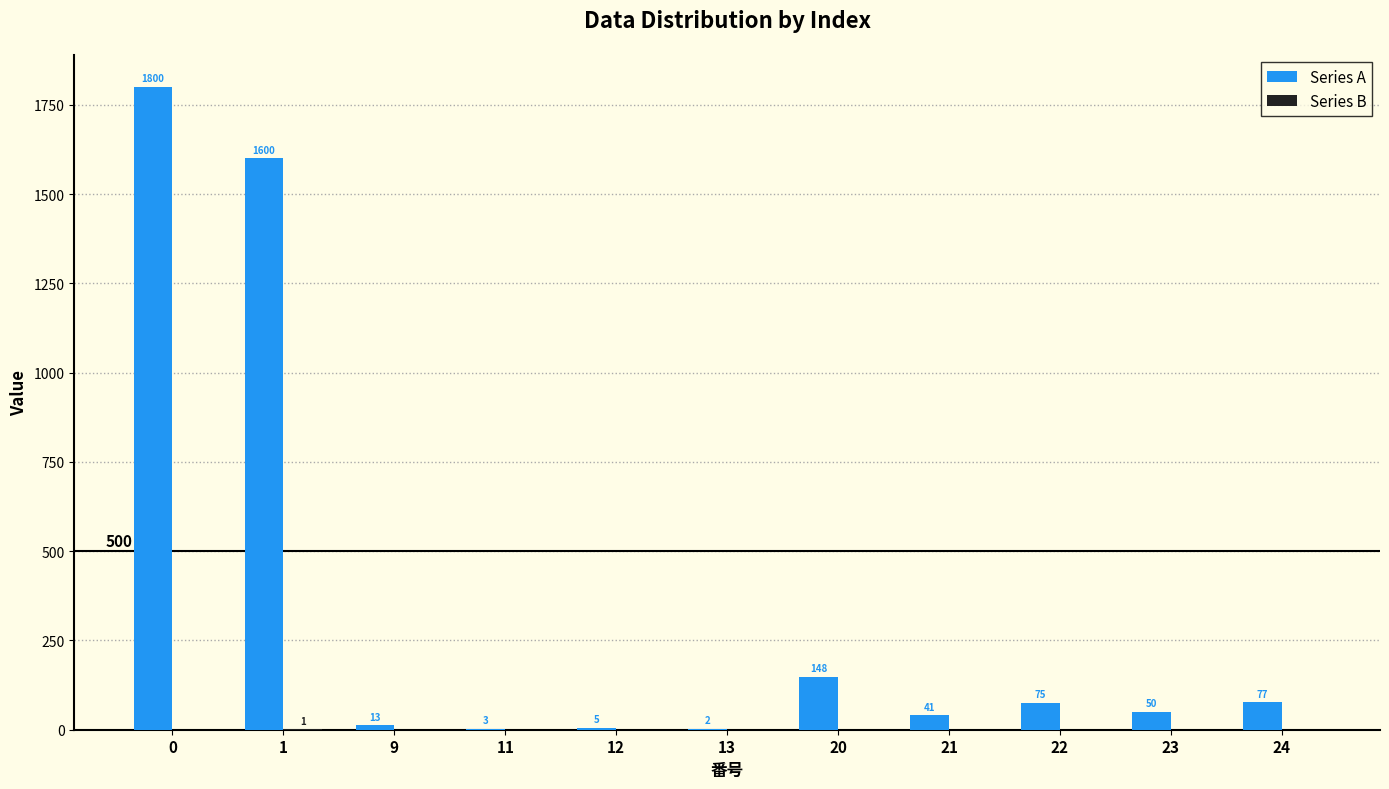

What is the maximum value for Series A?

1800